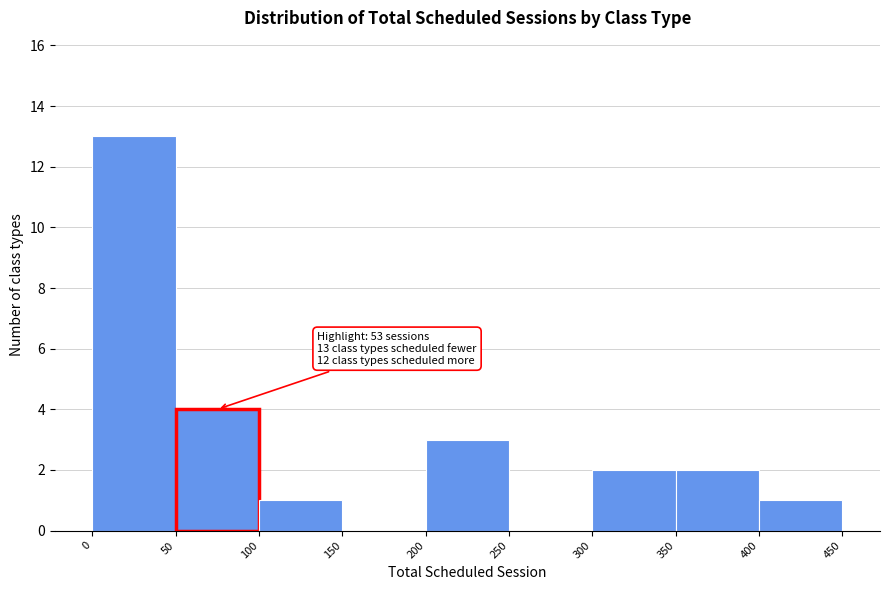

Over which range of the x-axis is the bar tallest?

0 to 50